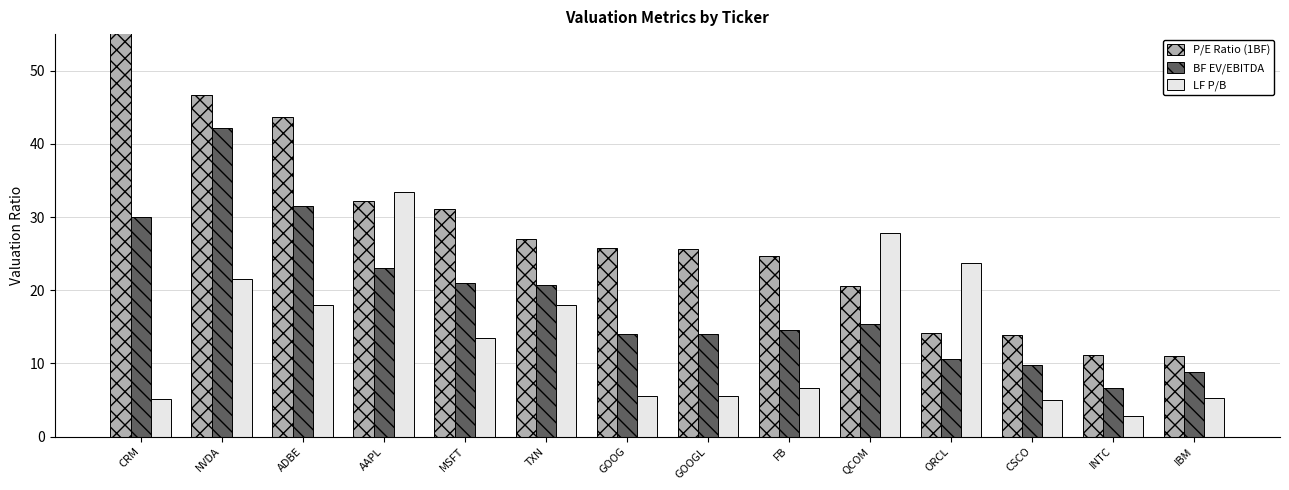

Is it true that P/E Ratio (1BF) equals 16.1 at IBM?

False